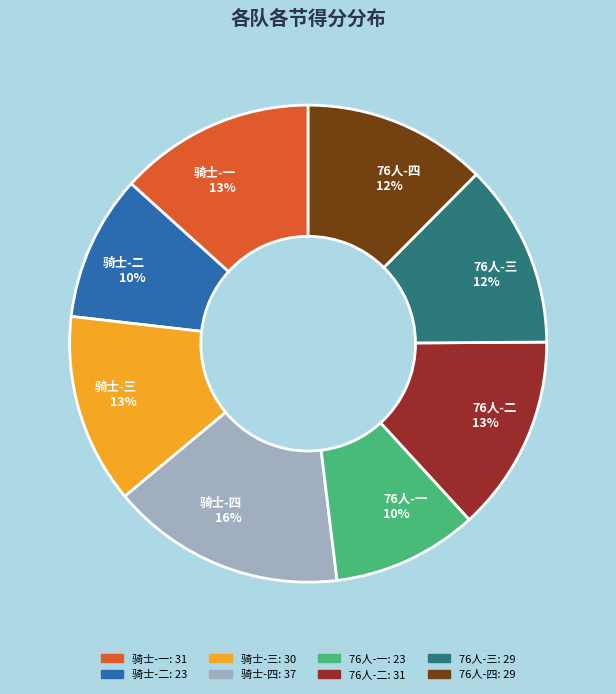

Which category has the biggest portion of the pie?

骑士-四